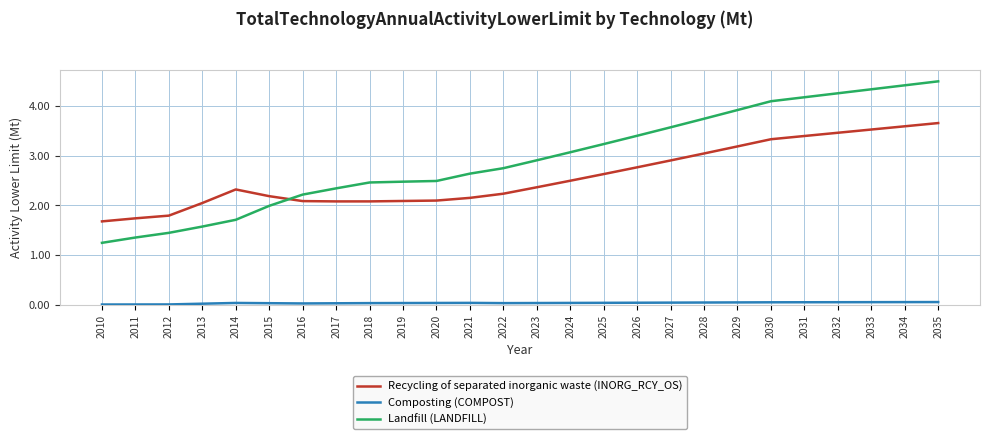

List the series in order of their peak value, highest first.

Landfill (LANDFILL), Recycling of separated inorganic waste (INORG_RCY_OS), Composting (COMPOST)